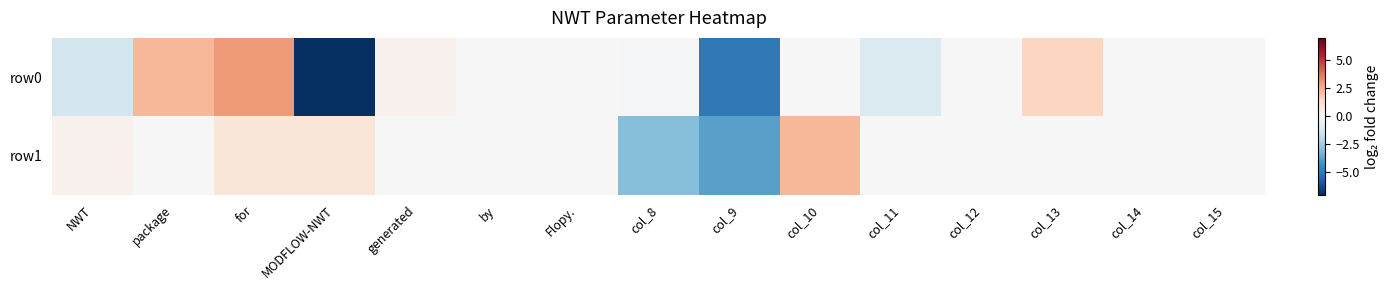

Reading right to left, transcribe all the data shown in this chart.

row0: col_15=-0.0	col_14=0.0	col_13=1.5	col_12=0.0	col_11=-1.0	col_10=0.0	col_9=-5.0	col_8=-0.1	Flopy.=0.0	by=0.0	generated=0.3	MODFLOW-NWT=-7.0	for=3.0	package=2.3	NWT=-1.3
row1: col_15=0.0	col_14=0.0	col_13=0.0	col_12=0.0	col_11=0.0	col_10=2.3	col_9=-3.8	col_8=-3.0	Flopy.=0.0	by=0.0	generated=0.0	MODFLOW-NWT=0.8	for=0.8	package=0.0	NWT=0.3